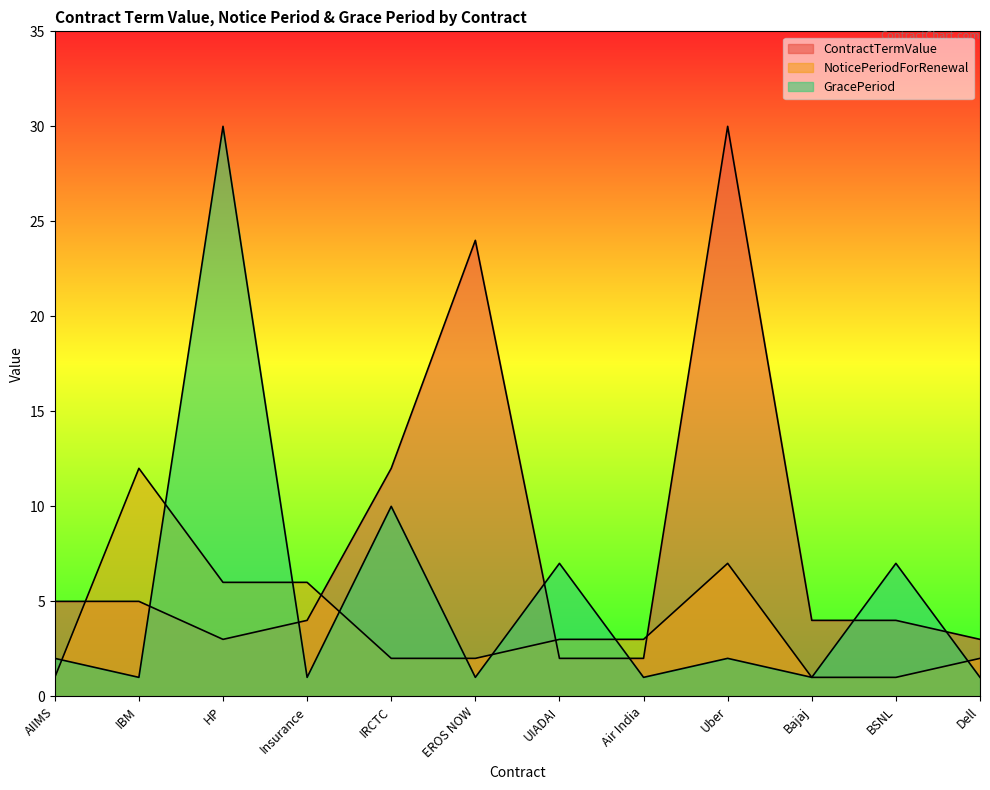

Rank the categories by NoticePeriodForRenewal value from highest to lowest.

IBM, Uber, HP, Insurance, UIADAI, Air India, IRCTC, EROS NOW, Dell, AIIMS, Bajaj, BSNL